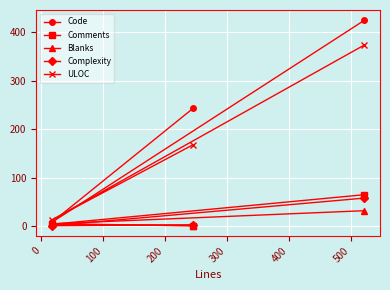

What are all the series names shown in the legend?

Code, Comments, Blanks, Complexity, ULOC